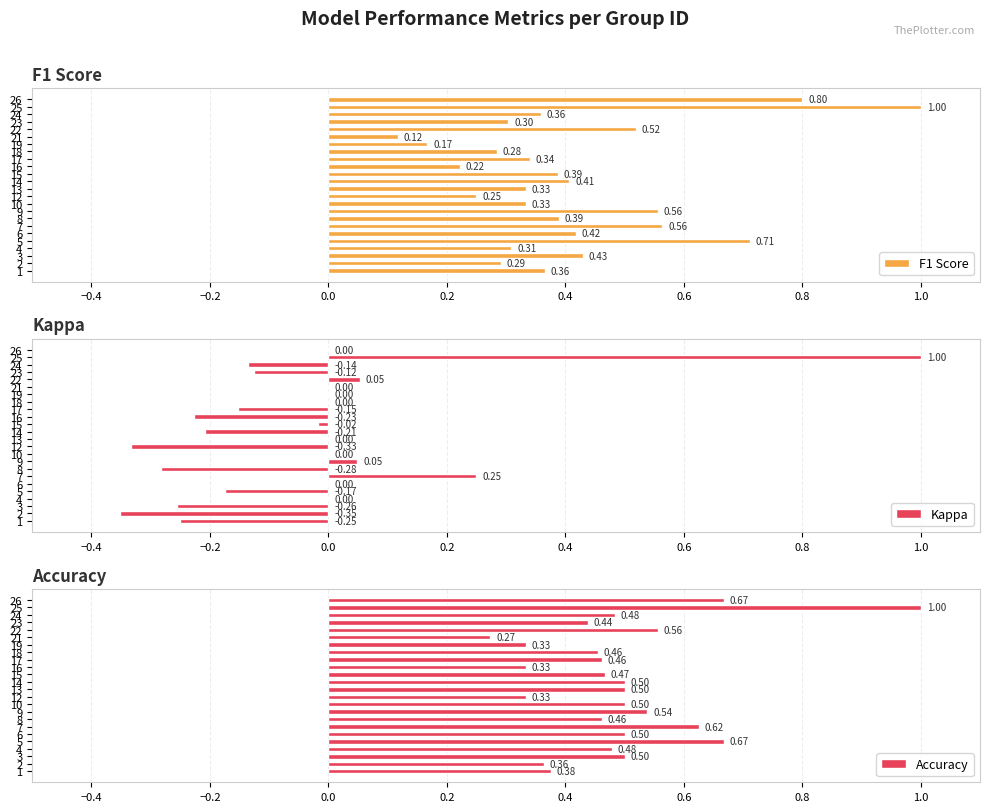

At how many categories does at least one series exceed 0?

24